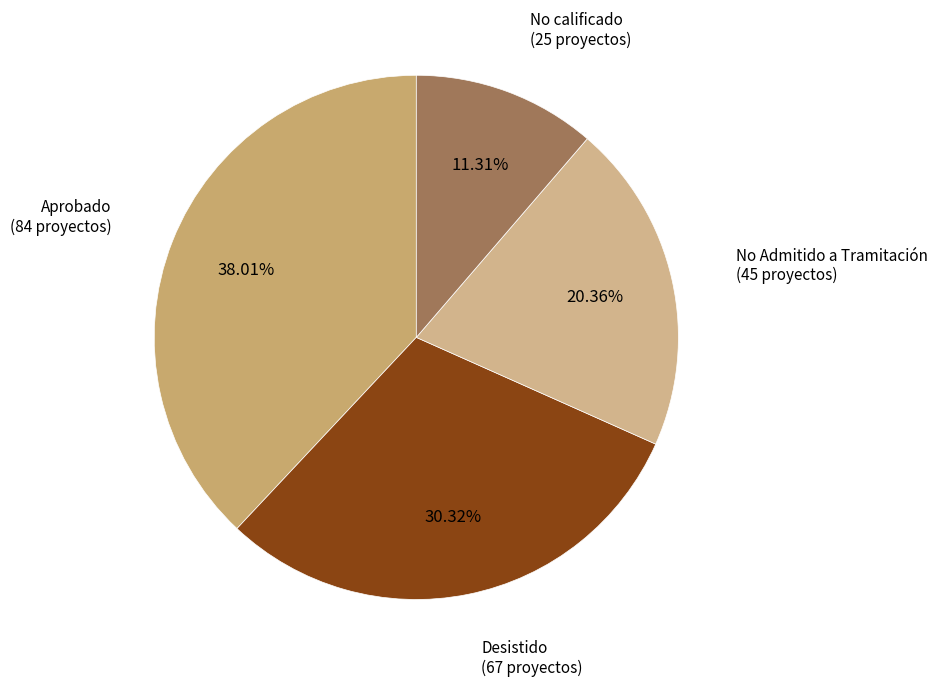

Is the sum of Desistido and Aprobado greater than half?

Yes